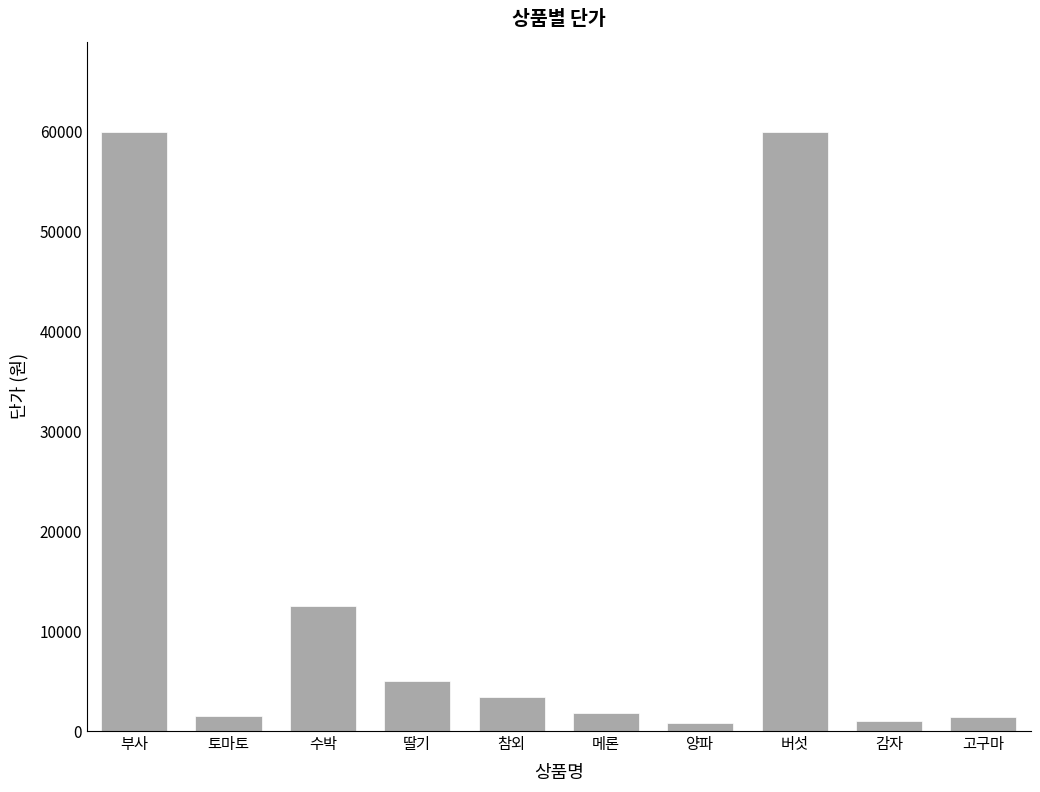

What is the difference between the second highest and minimum values?

59200